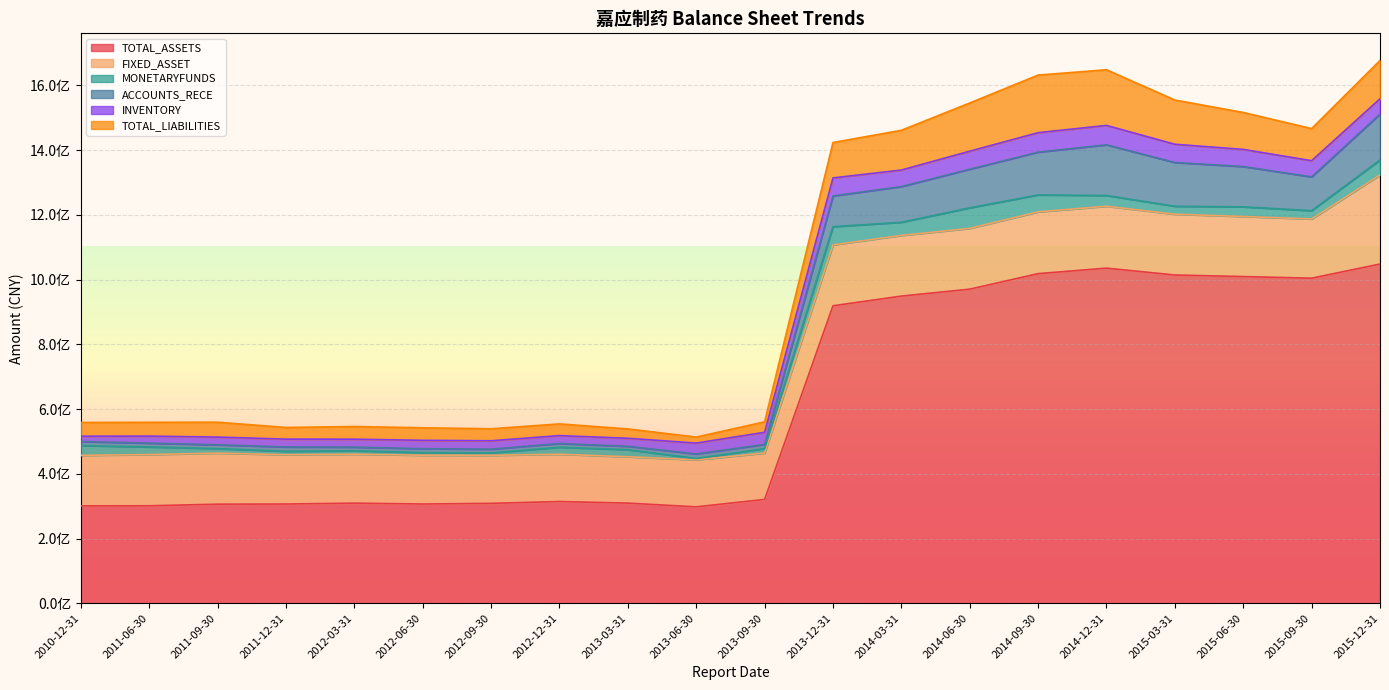

Where is the first local minimum for TOTAL_ASSETS?

2012-06-30